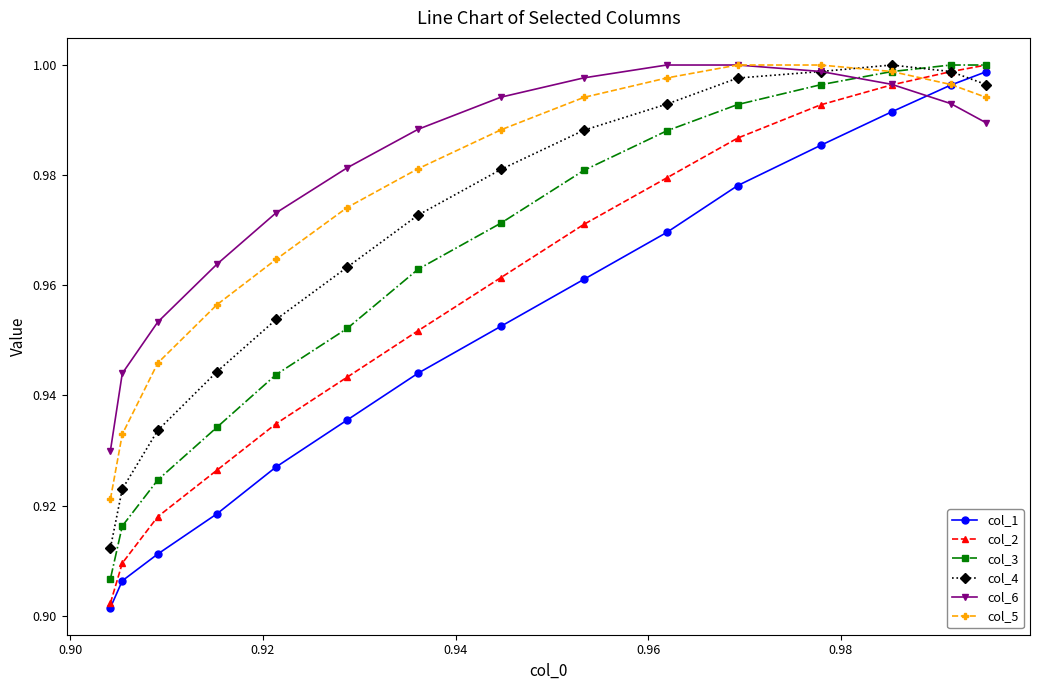

True or false: col_3 and col_4 cross at least once.

True